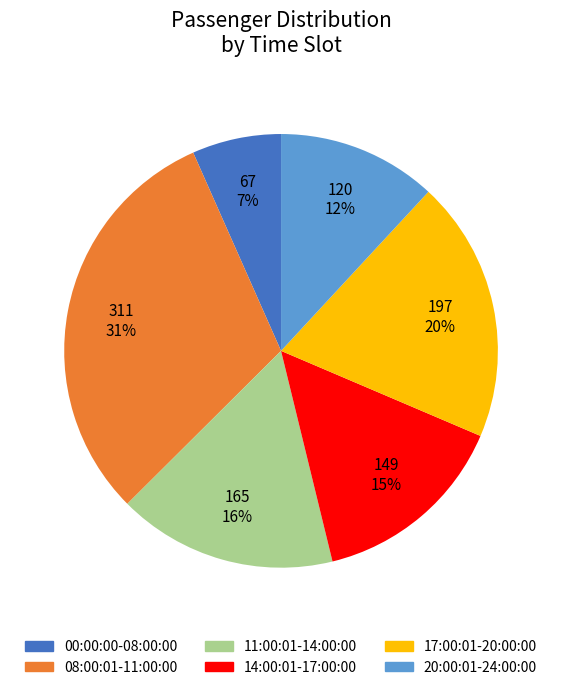

Count the number of slices in the pie.

6